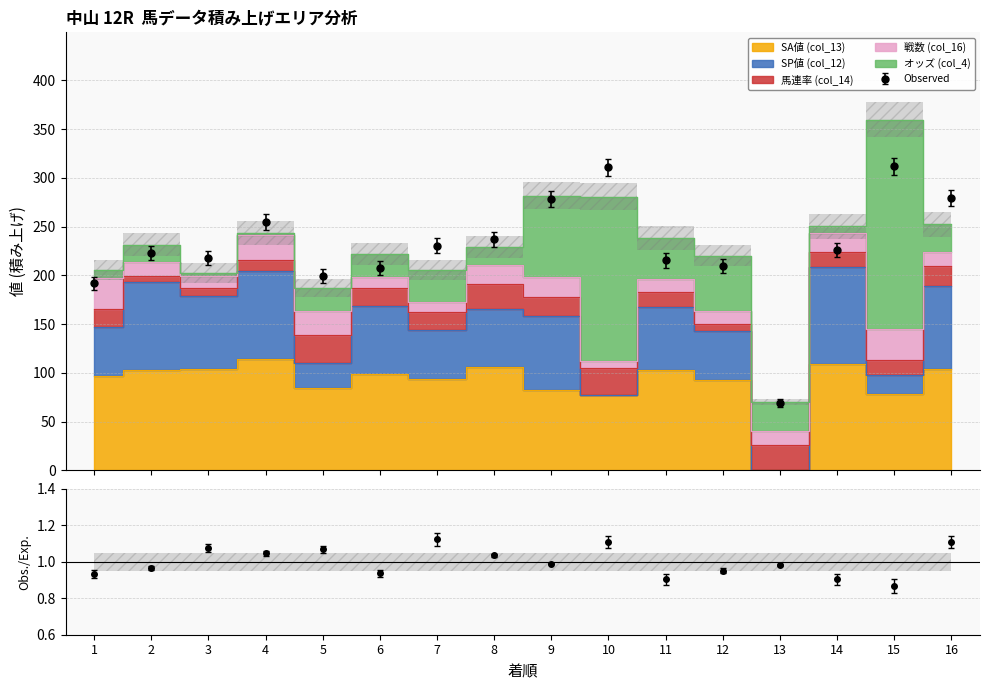

Reading left to right, extract all data points from this chart.

オッズ (col_4): 8.7	17.4	3.8	2.6	23.7	24.2	32.3	18.1	83.7	168.8	42.3	57.3	29.2	7.3	214.3	28.3
SA値 (col_13): 97.0	103.0	104.0	114.0	85.0	99.0	94.0	106.0	83.0	77.0	103.0	93.0	0.0	109.0	78.0	104.0
馬連率 (col_14): 19.0	6.0	8.0	12.0	29.0	18.0	18.0	25.0	20.0	28.0	15.0	7.0	26.0	15.0	15.0	21.0
戦数 (col_16): 31.0	15.0	12.0	25.0	24.0	11.0	11.0	20.0	20.0	7.0	13.0	13.0	15.0	19.0	32.0	14.0
SP値 (col_12): 50.0	90.0	75.0	90.0	25.0	70.0	50.0	60.0	75.0	0.0	65.0	50.0	0.0	100.0	20.0	85.0